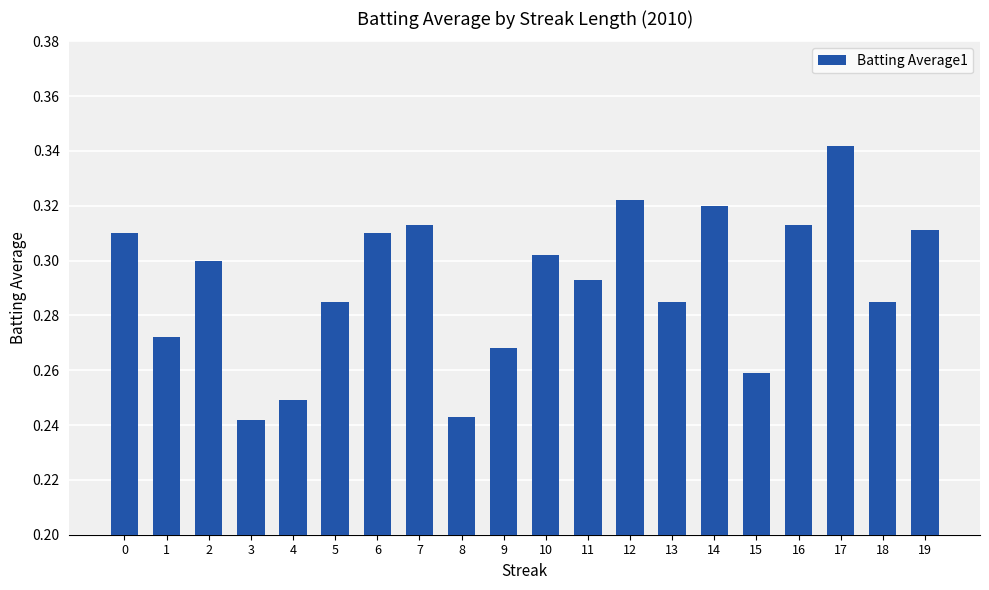

Which category has the highest value across all series?

17